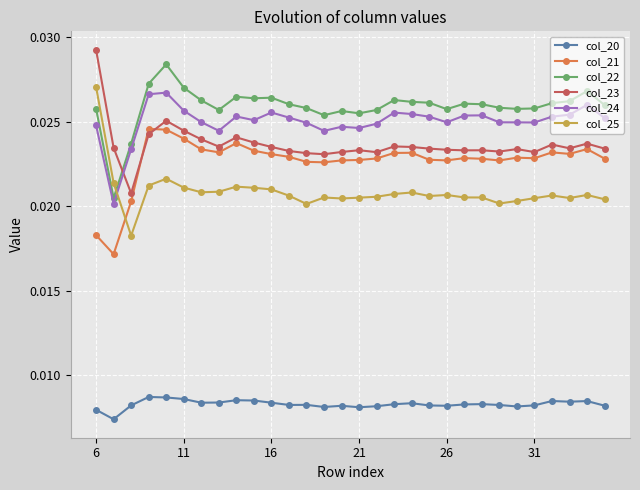

At how many categories does at least one series exceed 0?

30